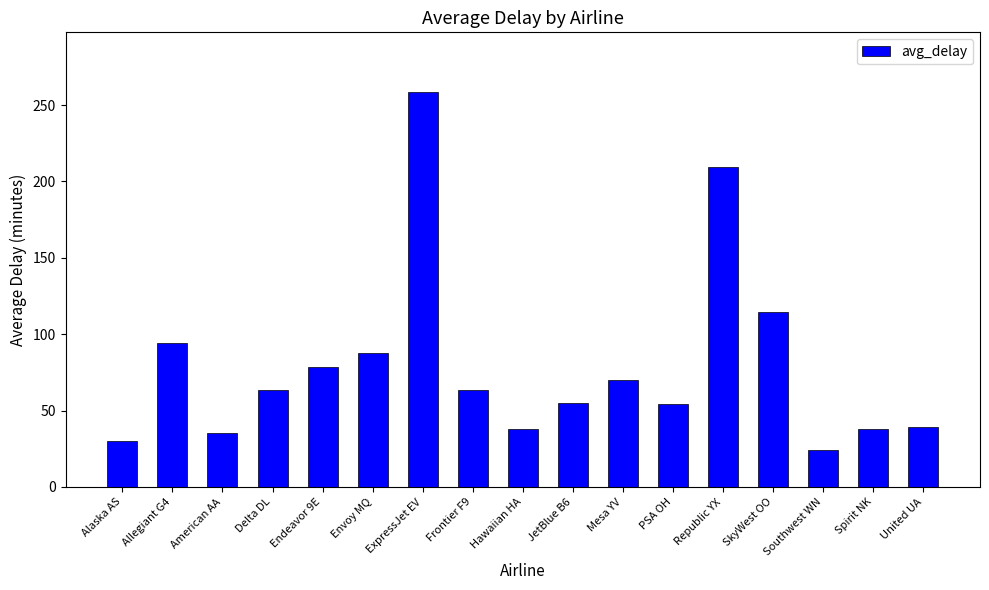

How many categories are shown in the chart?

17